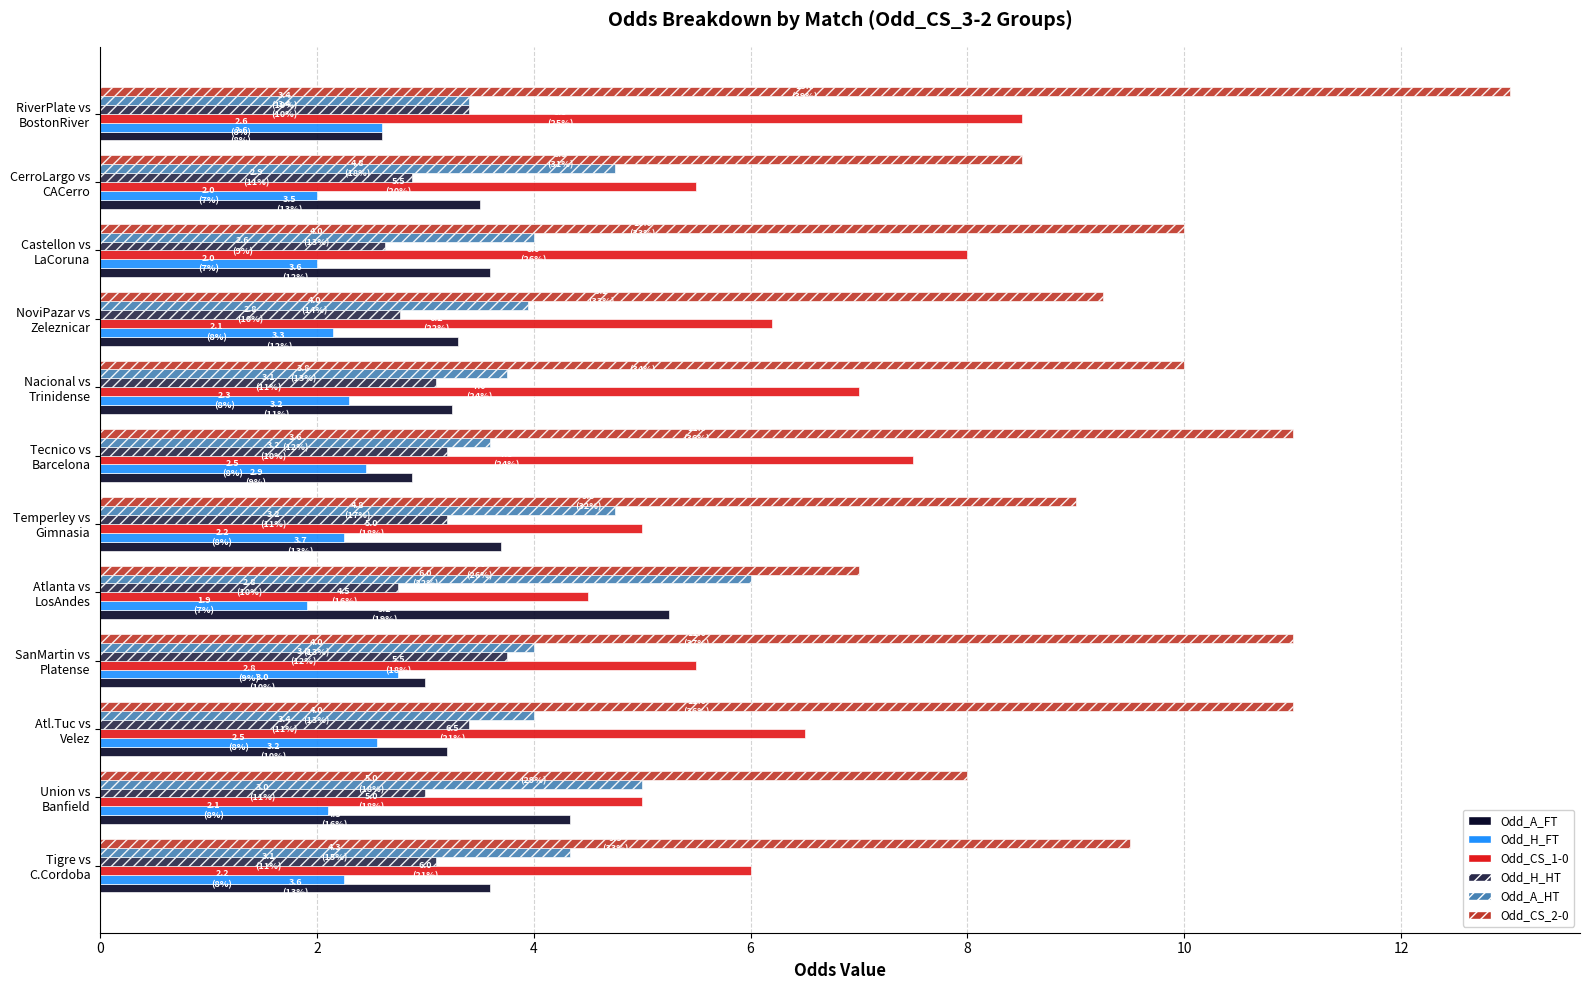

Which series has the largest range (max minus min)?

Odd_CS_2-0